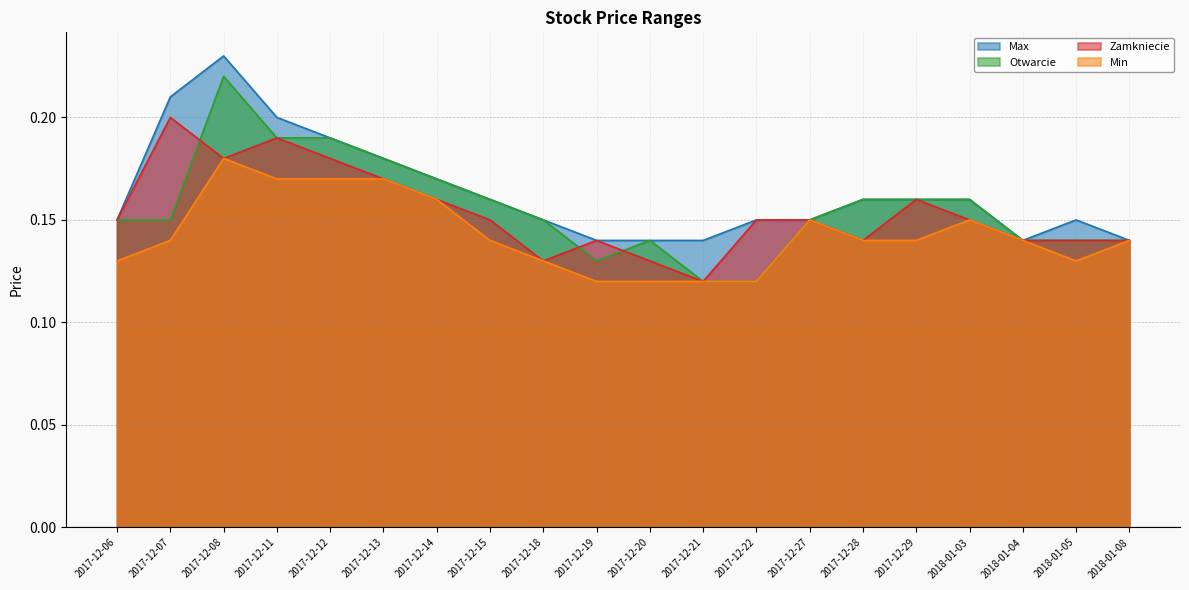

What are all the series names shown in the legend?

Max, Otwarcie, Zamkniecie, Min